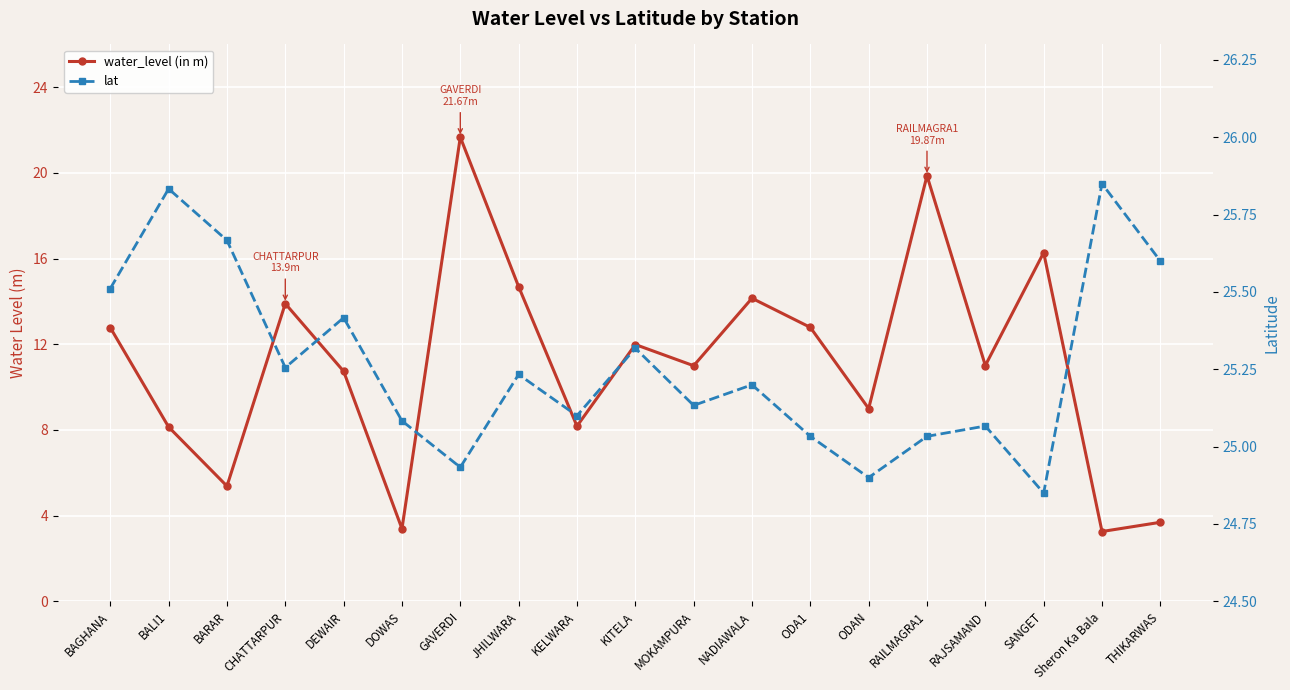

Reading left to right, what are all the values shown in this chart?

water_level (in m): BAGHANA=12.8	BALI1=8.1	BARAR=5.4	CHATTARPUR=13.9	DEWAIR=10.7	DOWAS=3.4	GAVERDI=21.7	JHILWARA=14.7	KELWARA=8.2	KITELA=12.0	MOKAMPURA=11.0	NADIAWALA=14.2	ODA1=12.8	ODAN=9.0	RAILMAGRA1=19.9	RAJSAMAND=11.0	SANGET=16.3	Sheron Ka Bala=3.3	THIKARWAS=3.7
lat: BAGHANA=25.5	BALI1=25.8	BARAR=25.7	CHATTARPUR=25.3	DEWAIR=25.4	DOWAS=25.1	GAVERDI=24.9	JHILWARA=25.2	KELWARA=25.1	KITELA=25.3	MOKAMPURA=25.1	NADIAWALA=25.2	ODA1=25.0	ODAN=24.9	RAILMAGRA1=25.0	RAJSAMAND=25.1	SANGET=24.9	Sheron Ka Bala=25.9	THIKARWAS=25.6